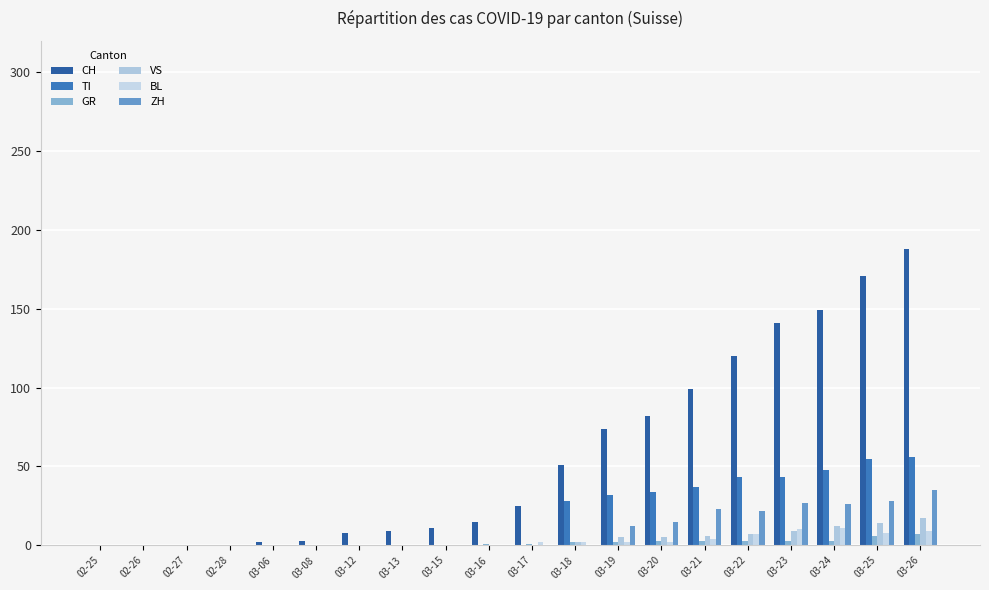

The VS series shows 12 at 03-24. True or false?

True